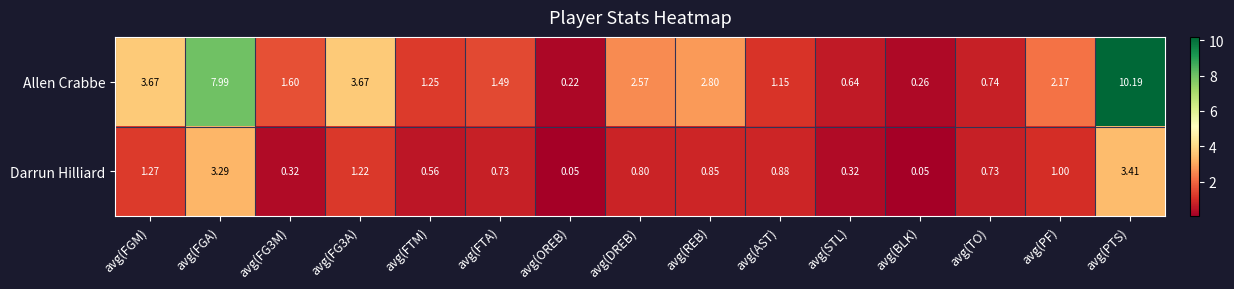

Where does the Allen Crabbe series first go above 1?

avg(FGM)